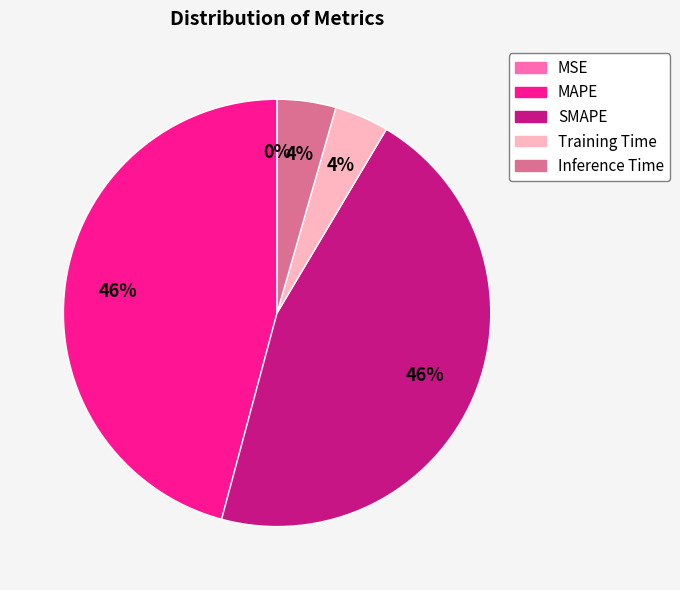

Does any single category account for the majority?

No